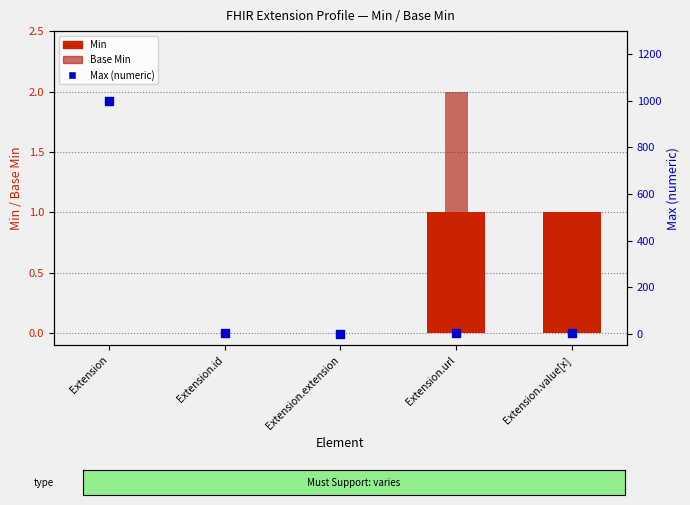

At which category is the sum across all series the highest?

Extension